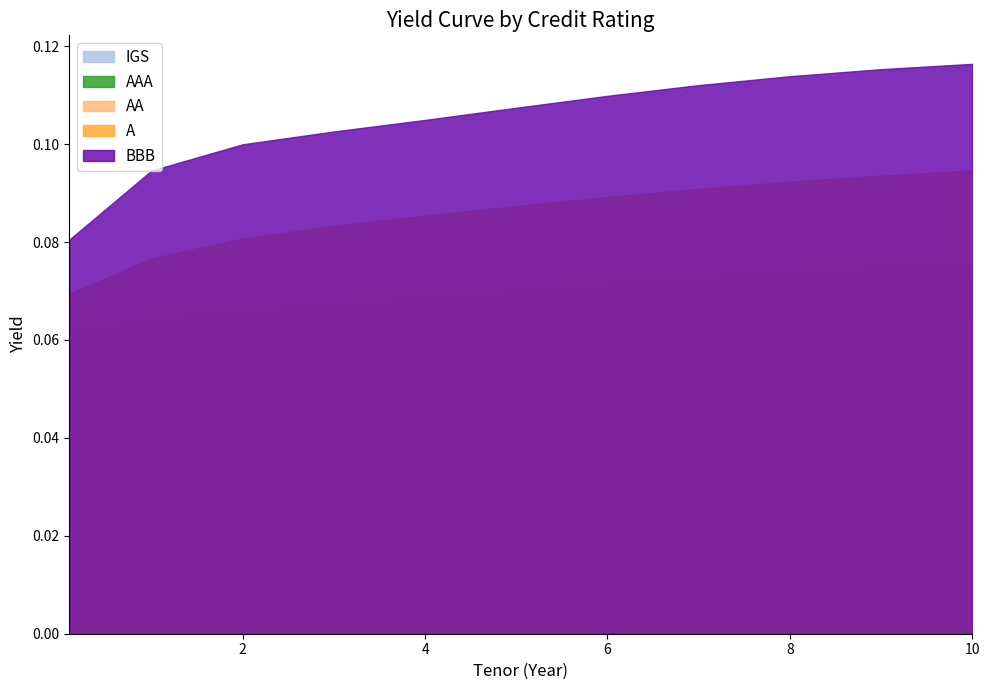

Which has a higher value, 0.1 or 5?

5